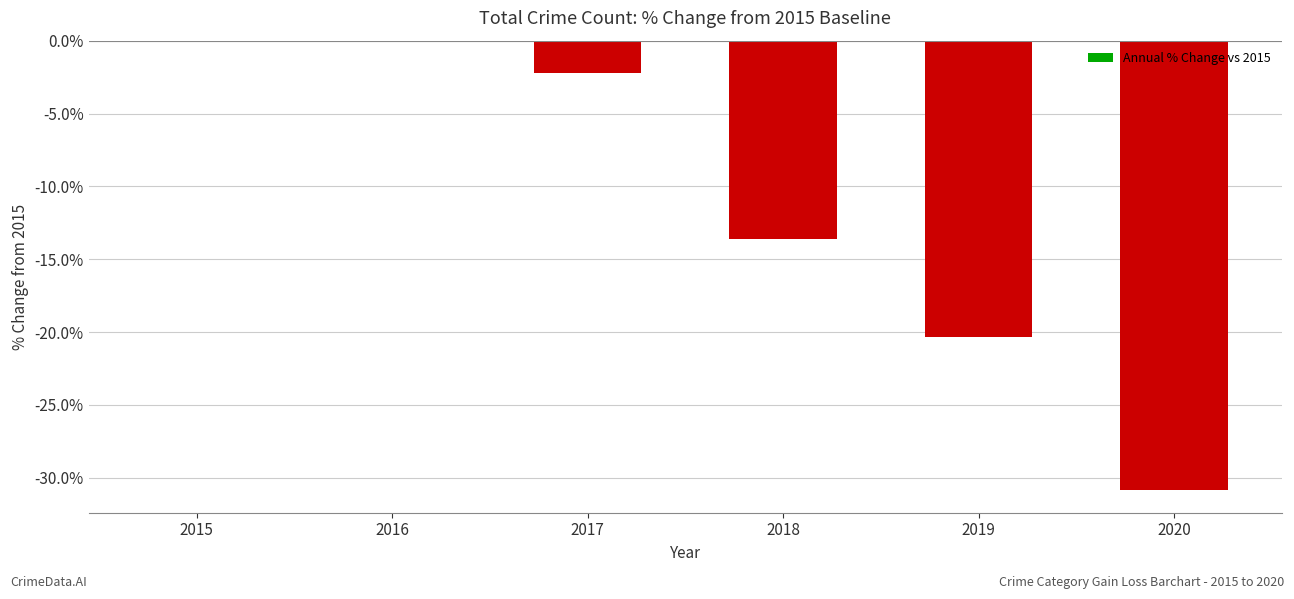

What is the sum of all values?

-67.0